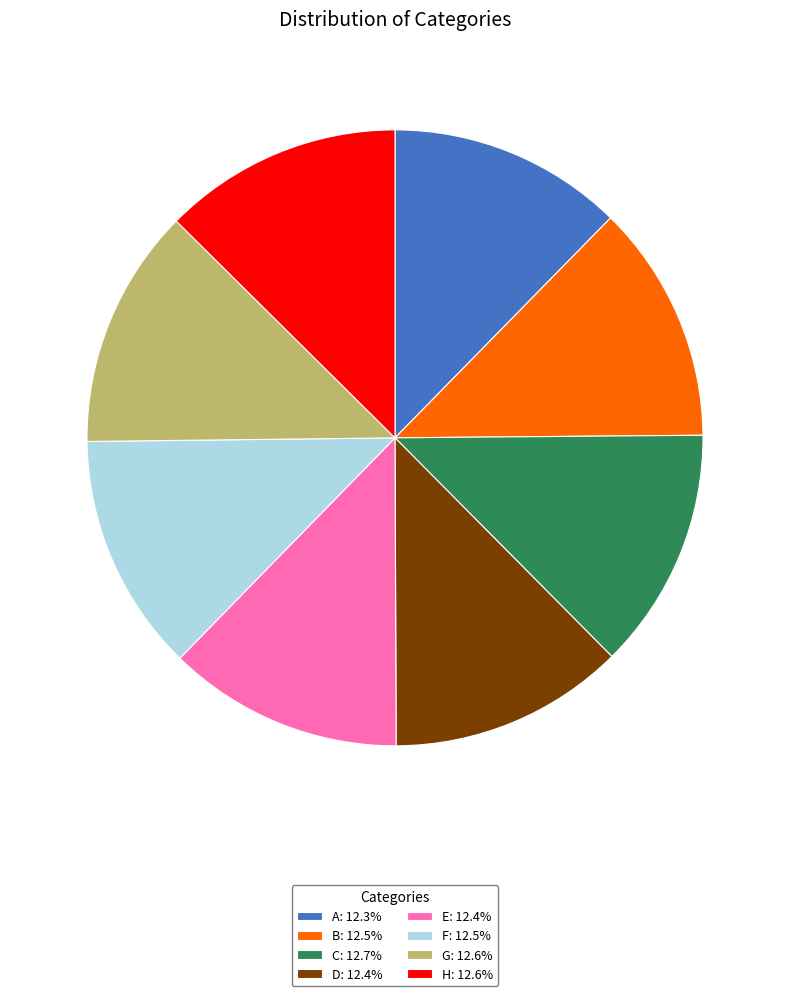

Is there a majority slice in this chart?

No